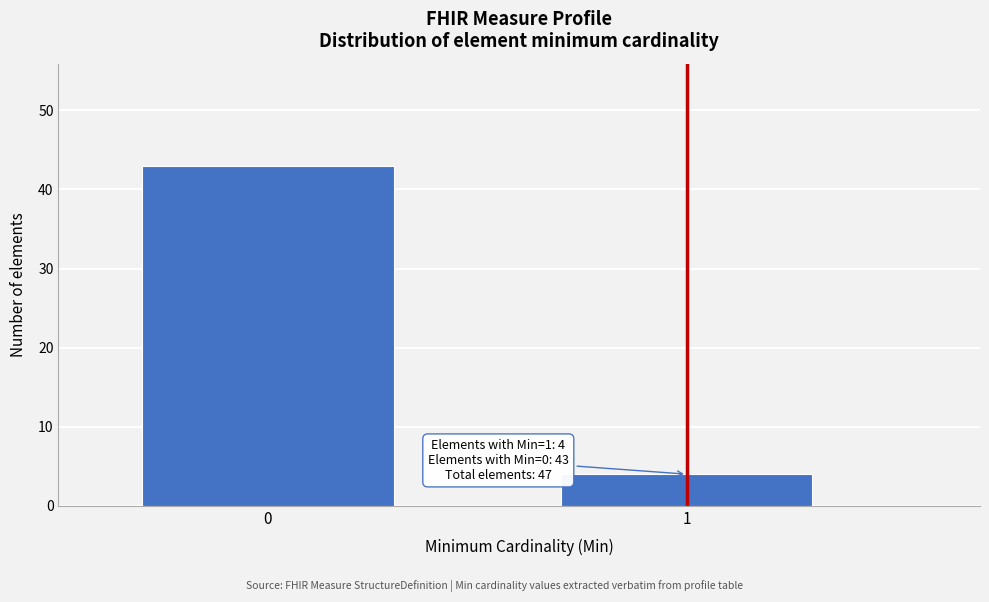

Reading left to right, extract all data points from this chart.

43	4